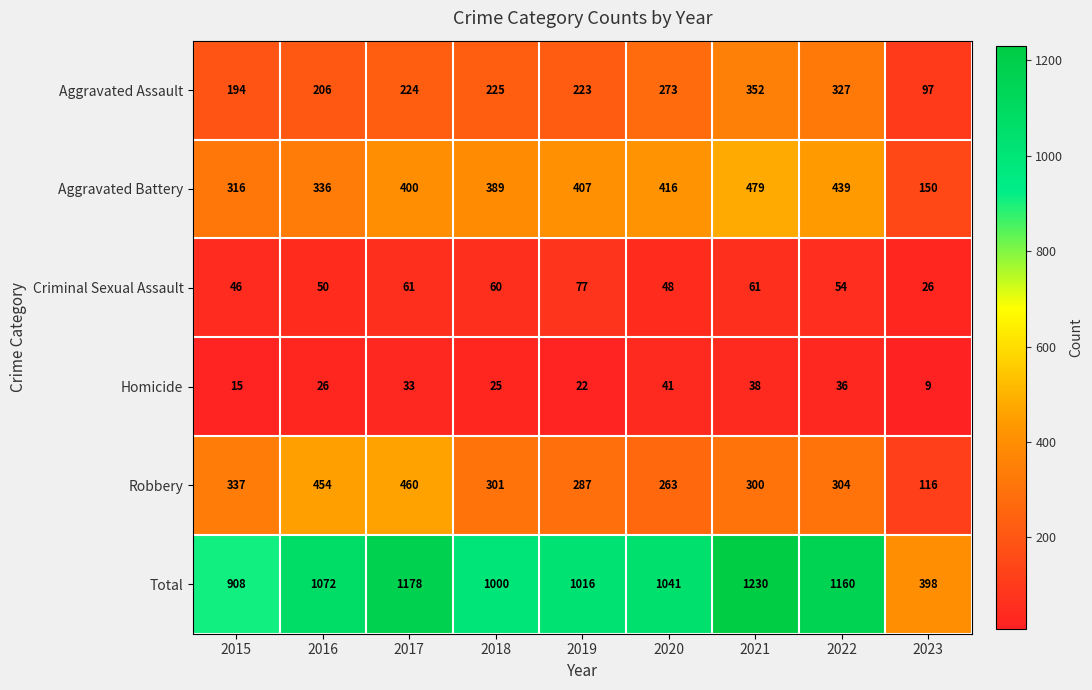

List the series in order of their peak value, lowest first.

Homicide, Criminal Sexual Assault, Aggravated Assault, Robbery, Aggravated Battery, Total